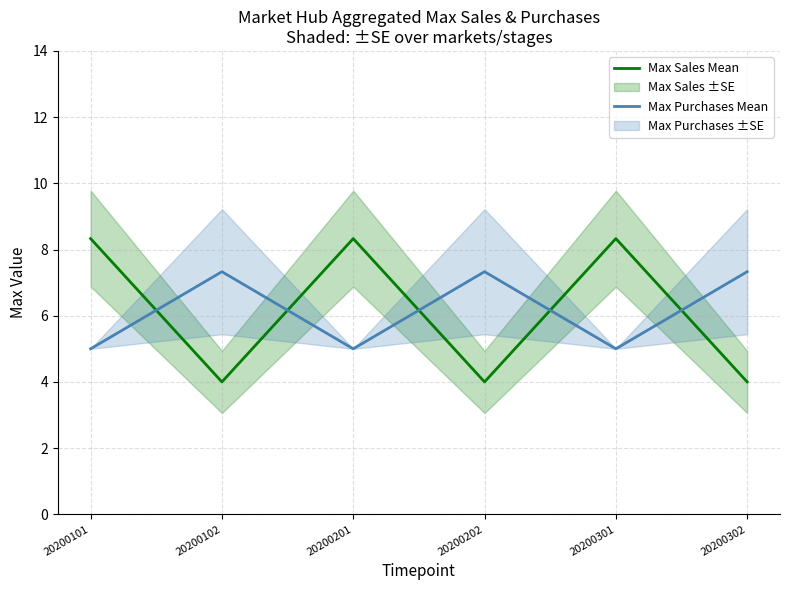

Is the value of Max Sales Mean at 20200202 greater than the value of Max Purchases Mean at 20200301?

No